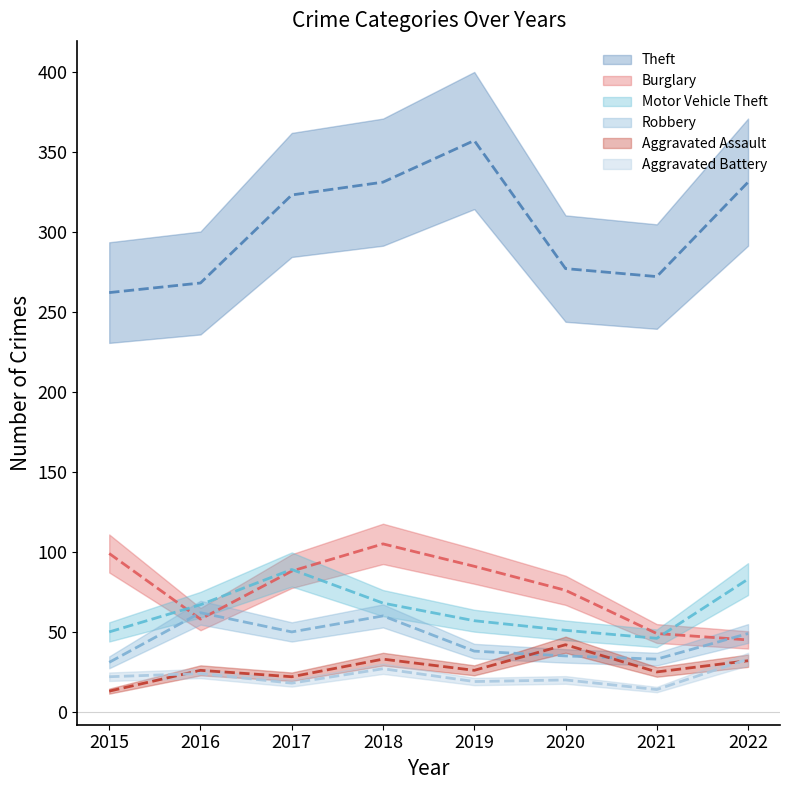

What is the approximate value of Aggravated Assault at 2016?

26